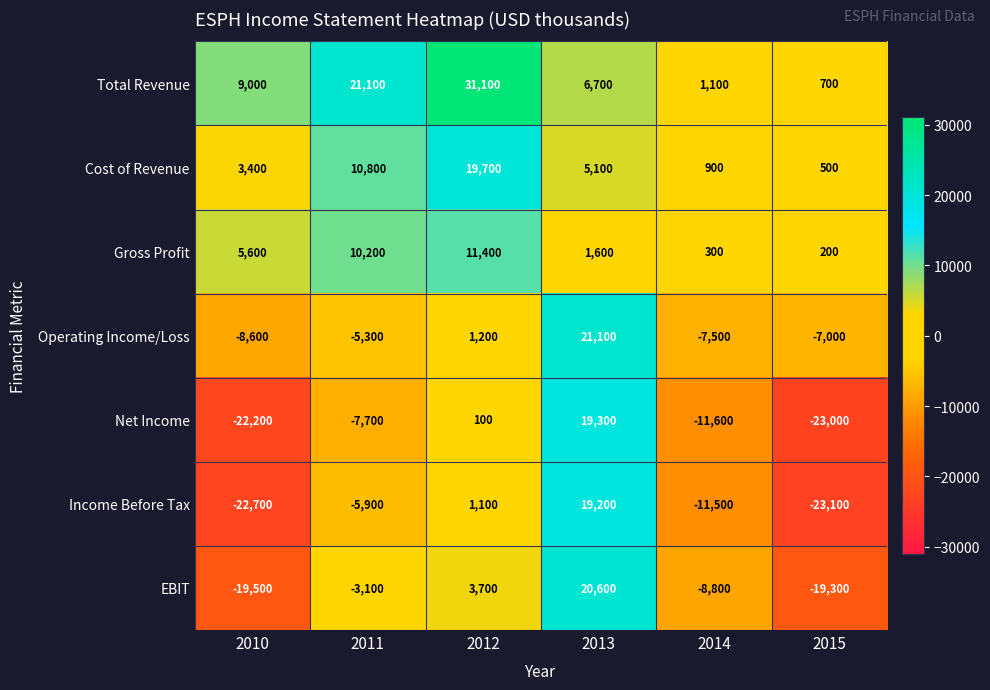

At which category does the chart reach its minimum across all series?

2015